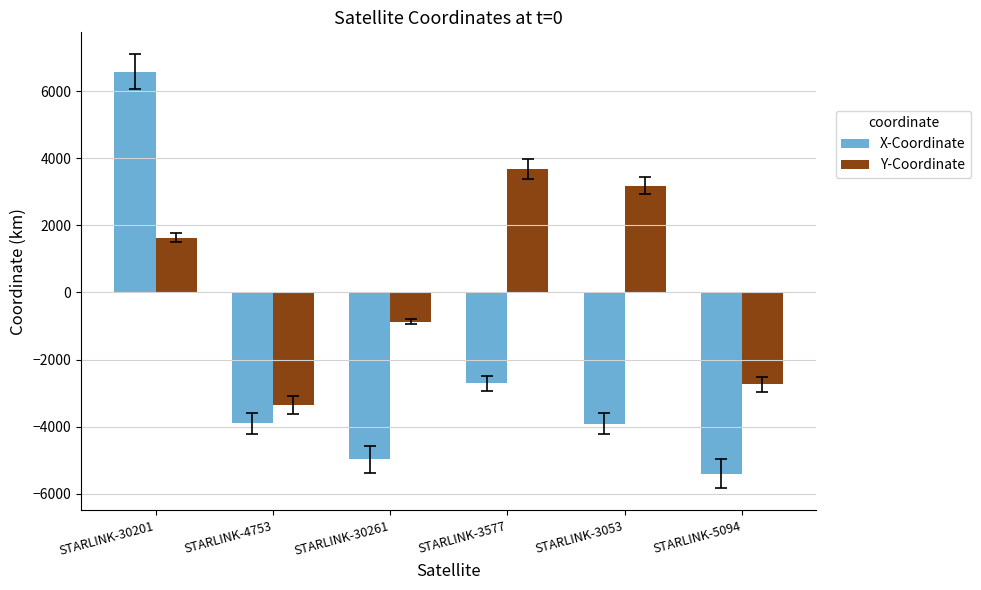

What is the difference between the maximum and minimum values in the X-Coordinate series?

11994.2